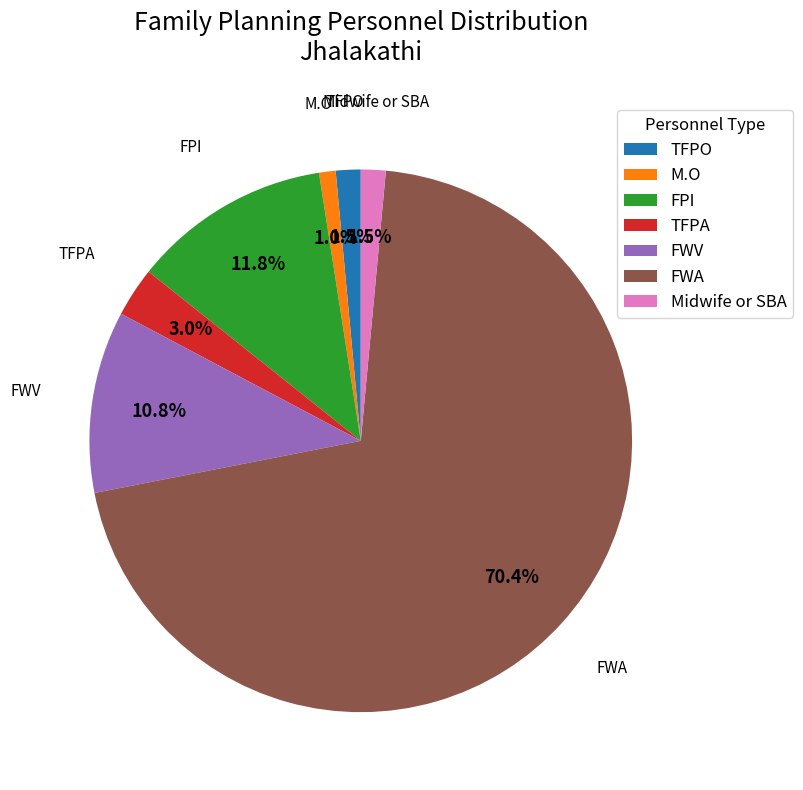

Is the sum of FPI and FWA greater than half?

Yes